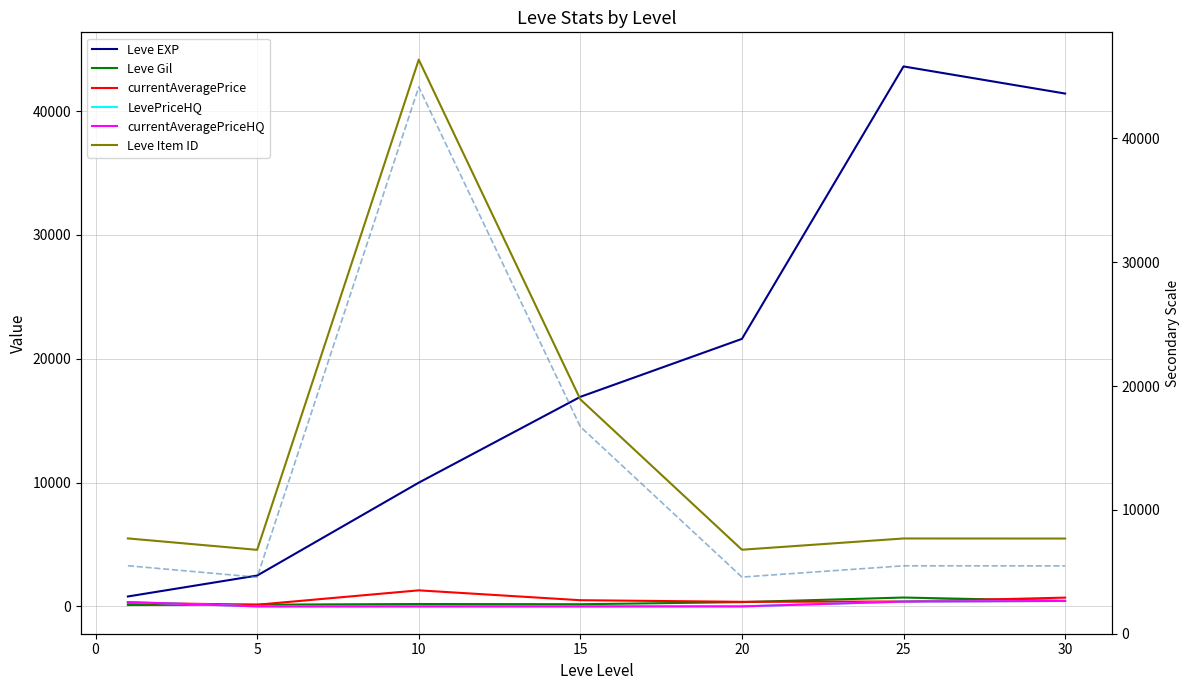

What is the difference between the currentAveragePriceHQ values at 1 and 30?

88.3